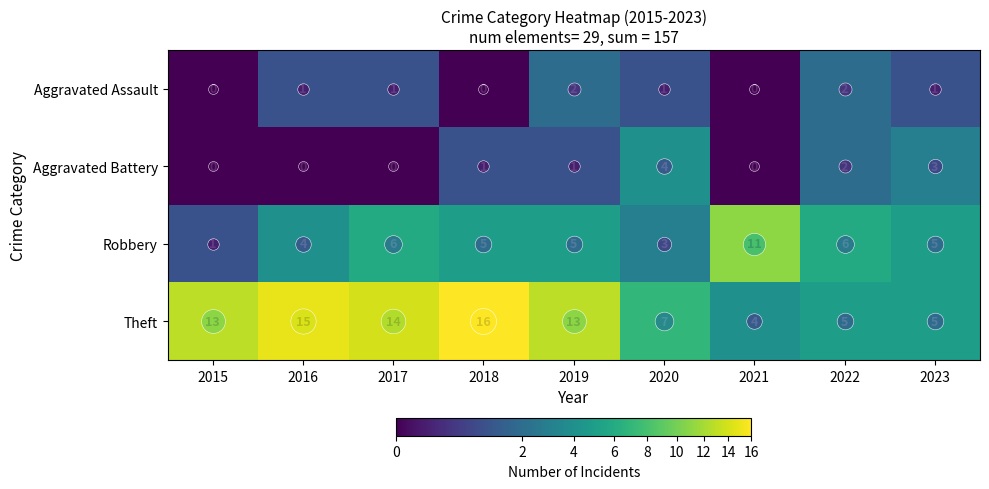

What is the difference between the maximum and minimum values in the Aggravated Battery series?

4